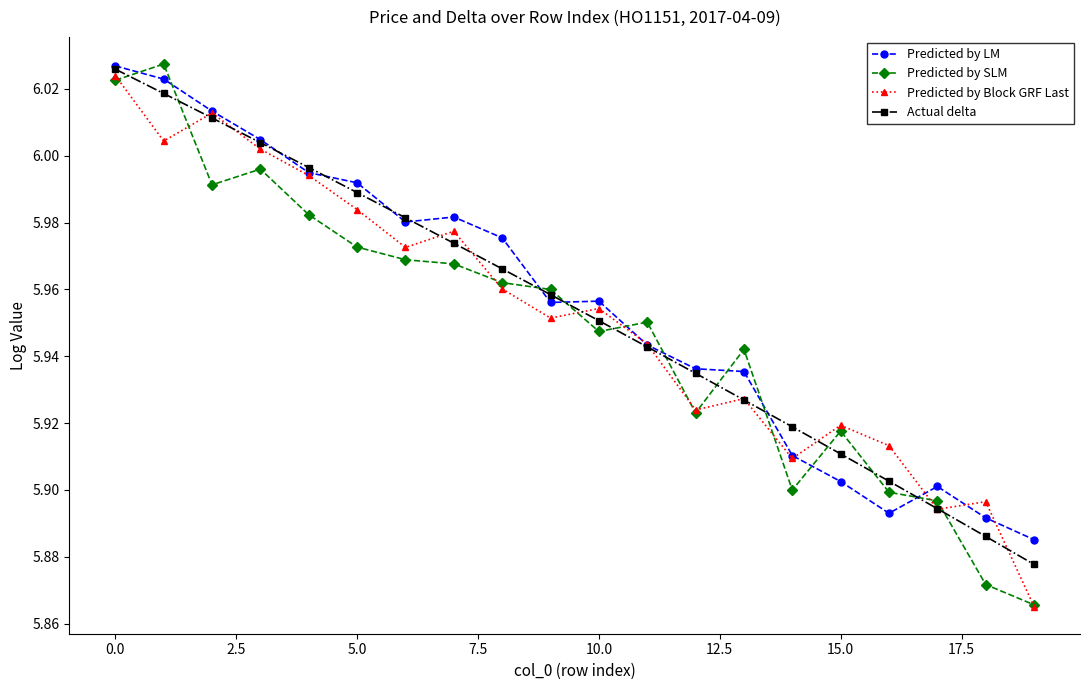

Which series has the largest total across all categories?

Predicted by LM